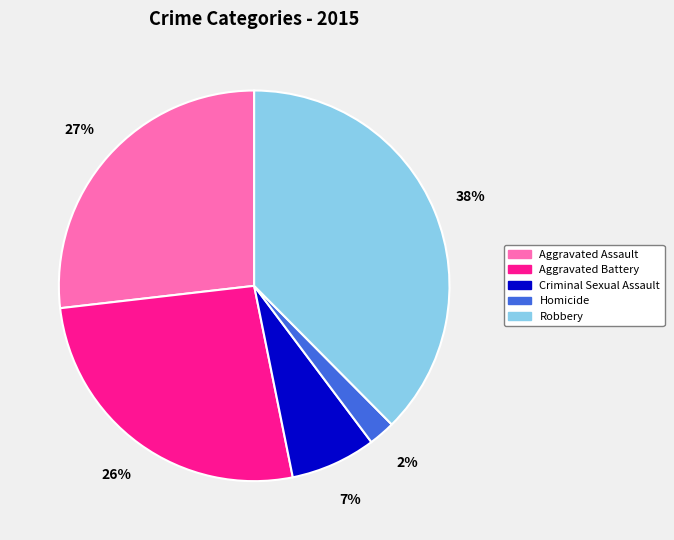

Combined, do Criminal Sexual Assault and Homicide account for over 50%?

No